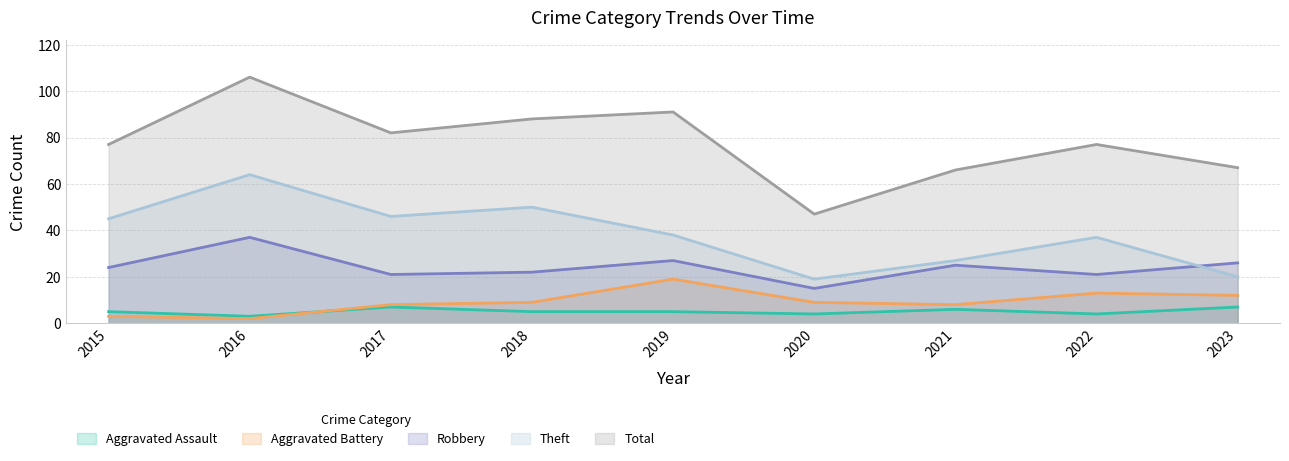

At which label does Total first exceed 77?

2016